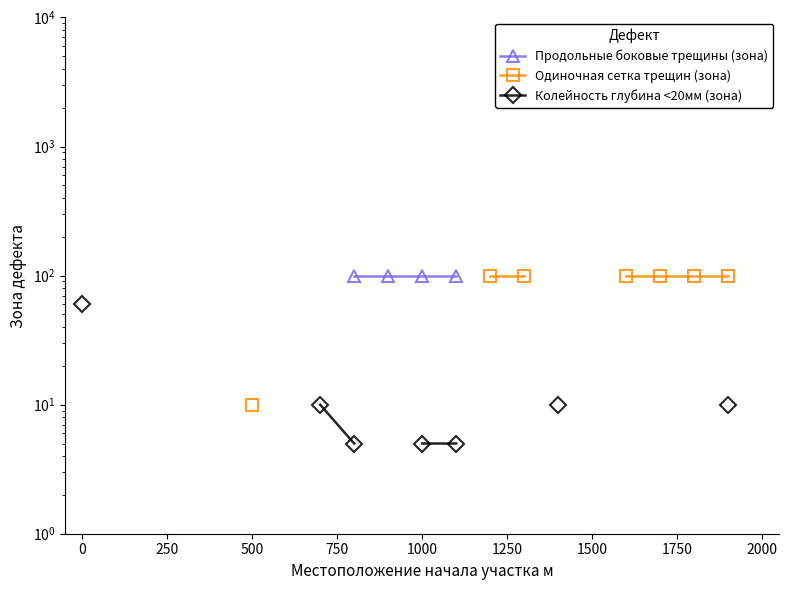

How many lines are shown in the chart?

3